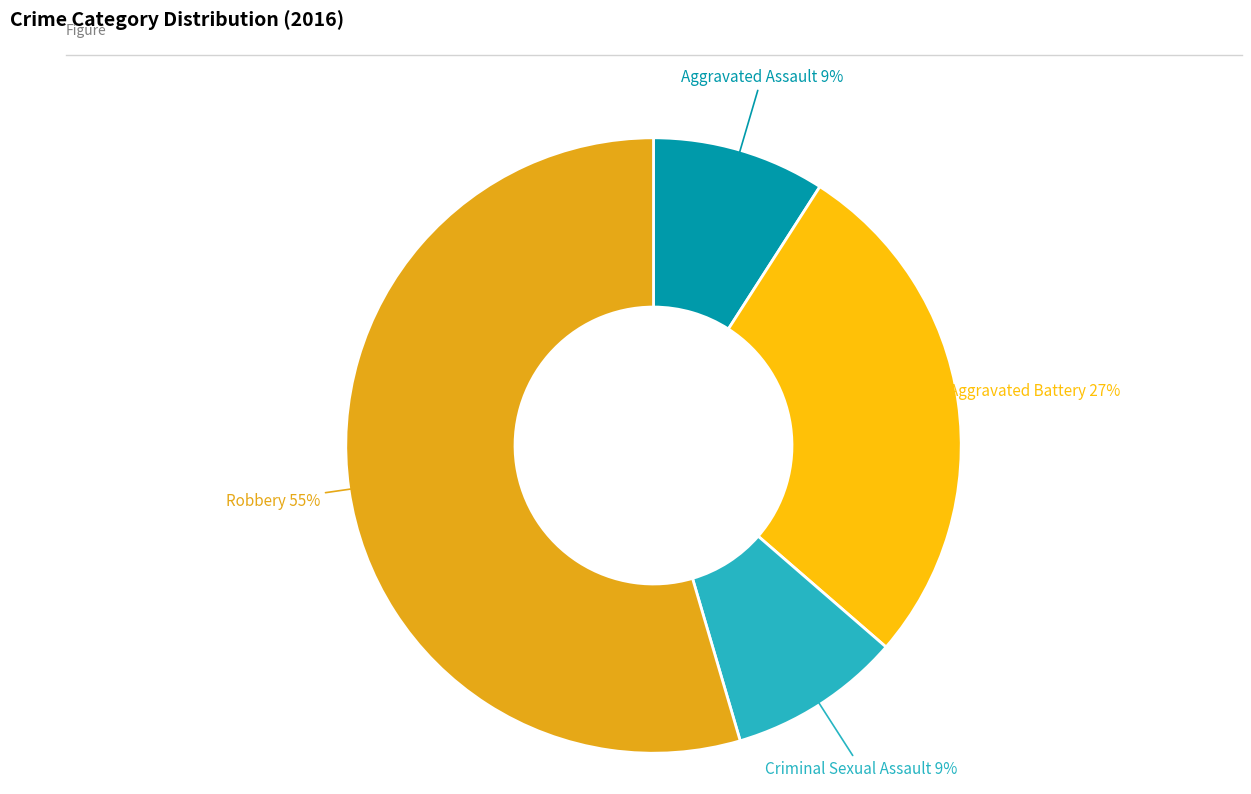

Does Aggravated Battery account for over 50% of the chart?

No